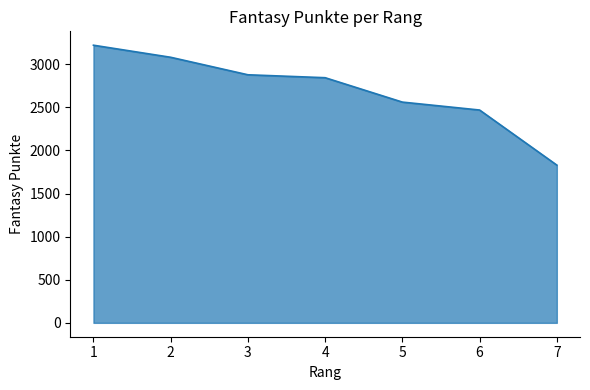

Rank the categories by value from lowest to highest.

7, 6, 5, 4, 3, 2, 1